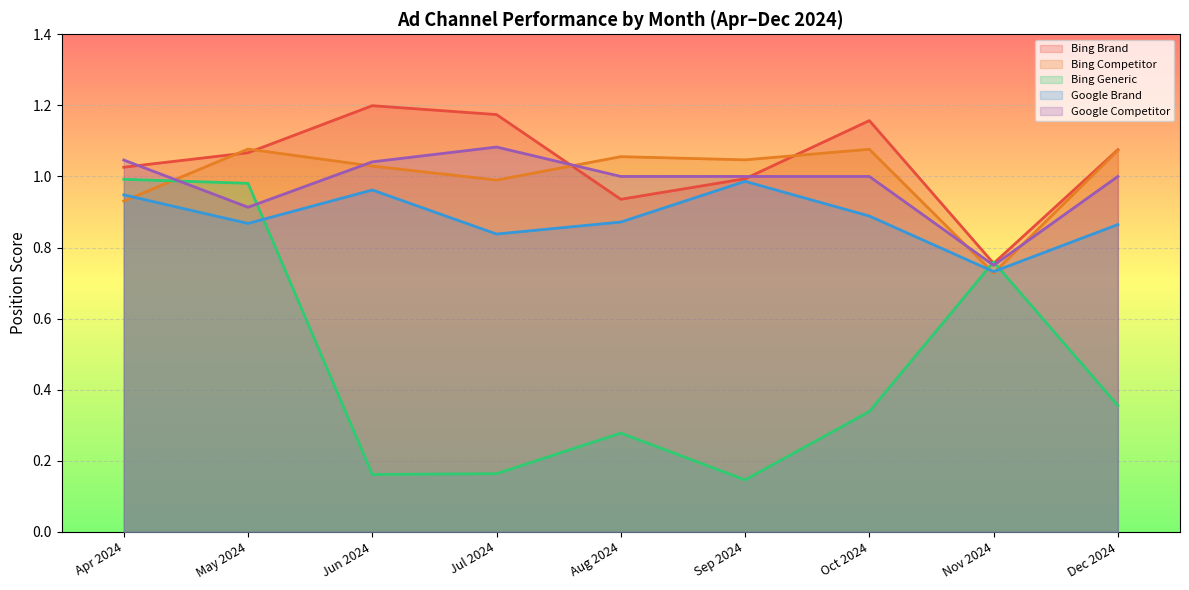

What is the value of the Google Competitor point at the 6th from the left?

1.0